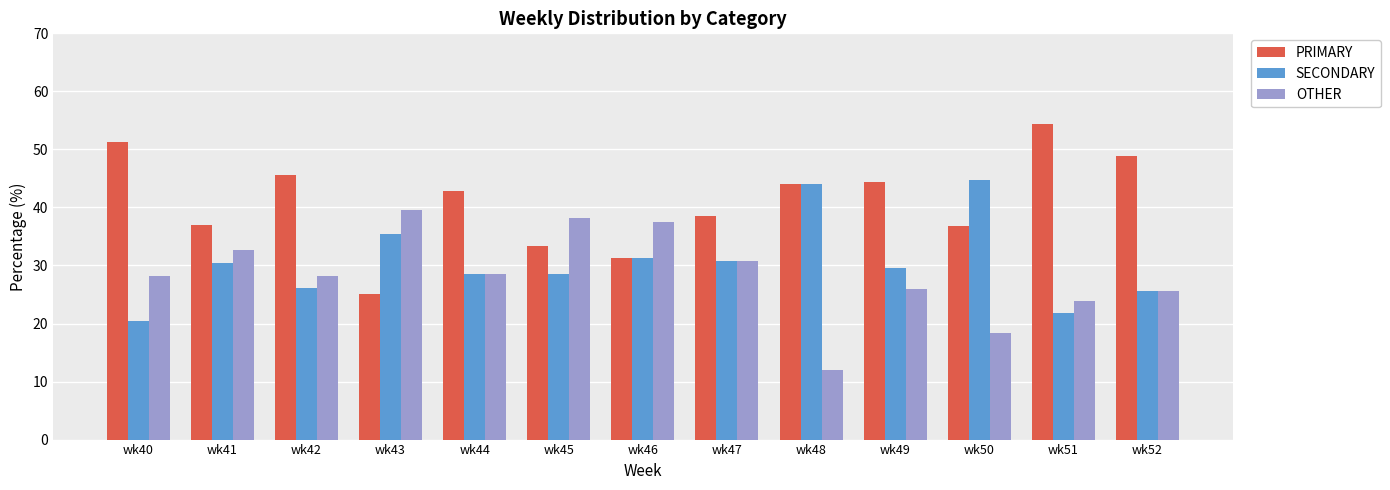

What is the maximum value shown in the chart?

54.3